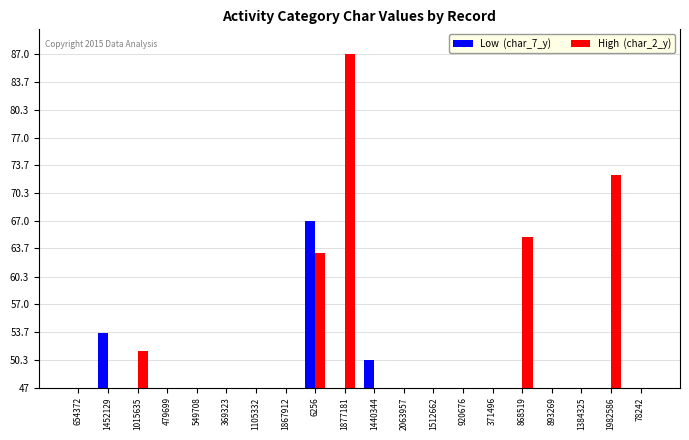

Are the bars horizontal?

No